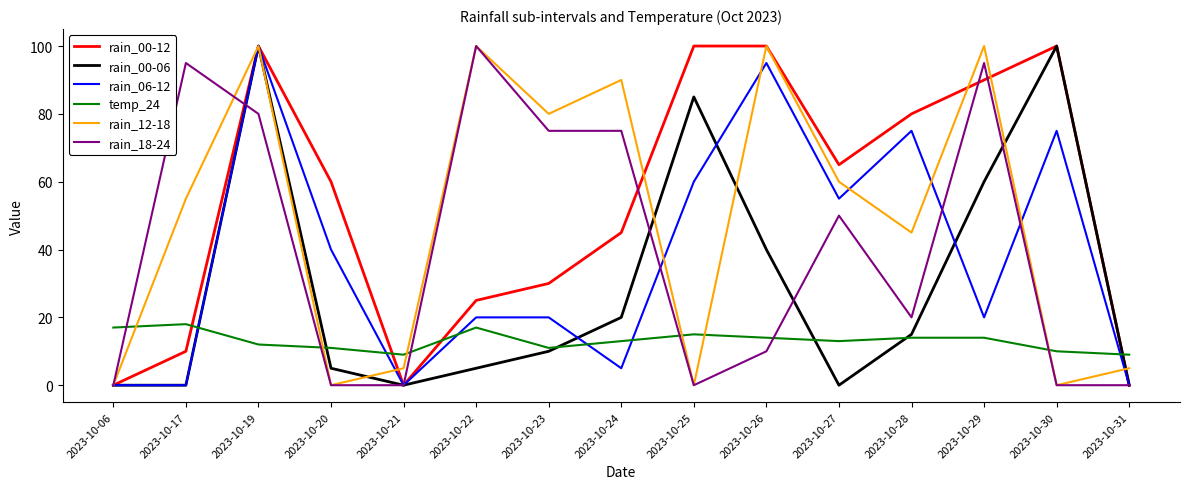

True or false: rain_06-12 has a value of 5 at 2023-10-24.

True